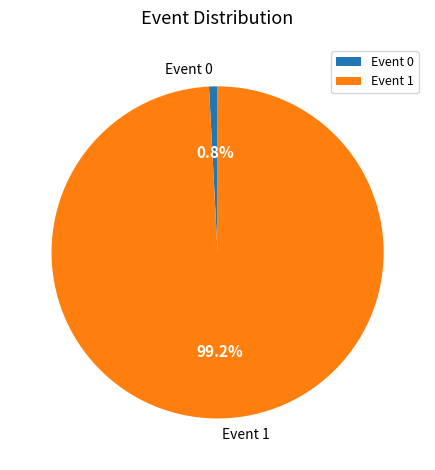

To the nearest percent, what is the average slice percentage?

50%